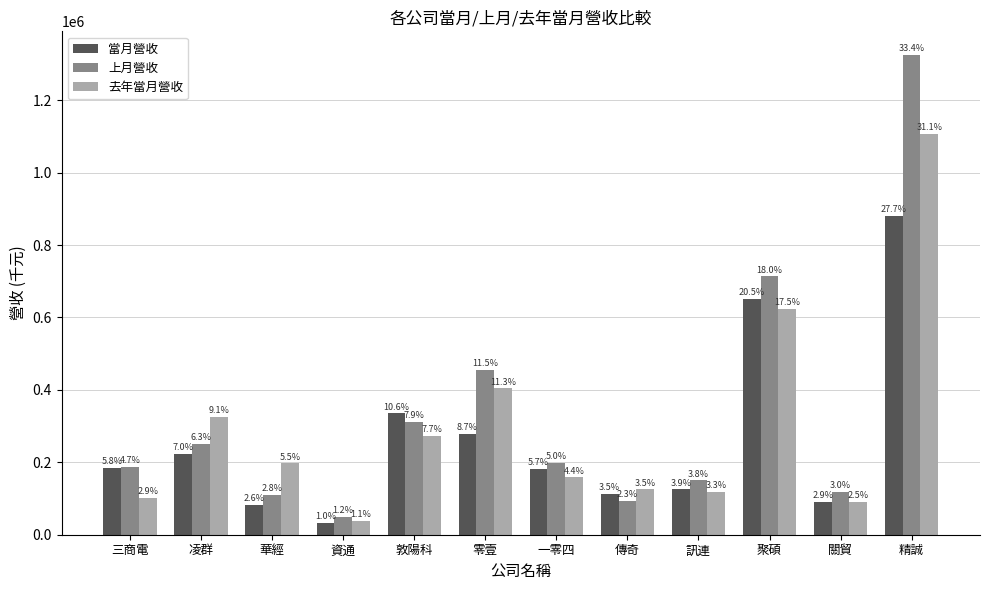

The value of 上月營收 at 零壹 is 624654. True or false?

False